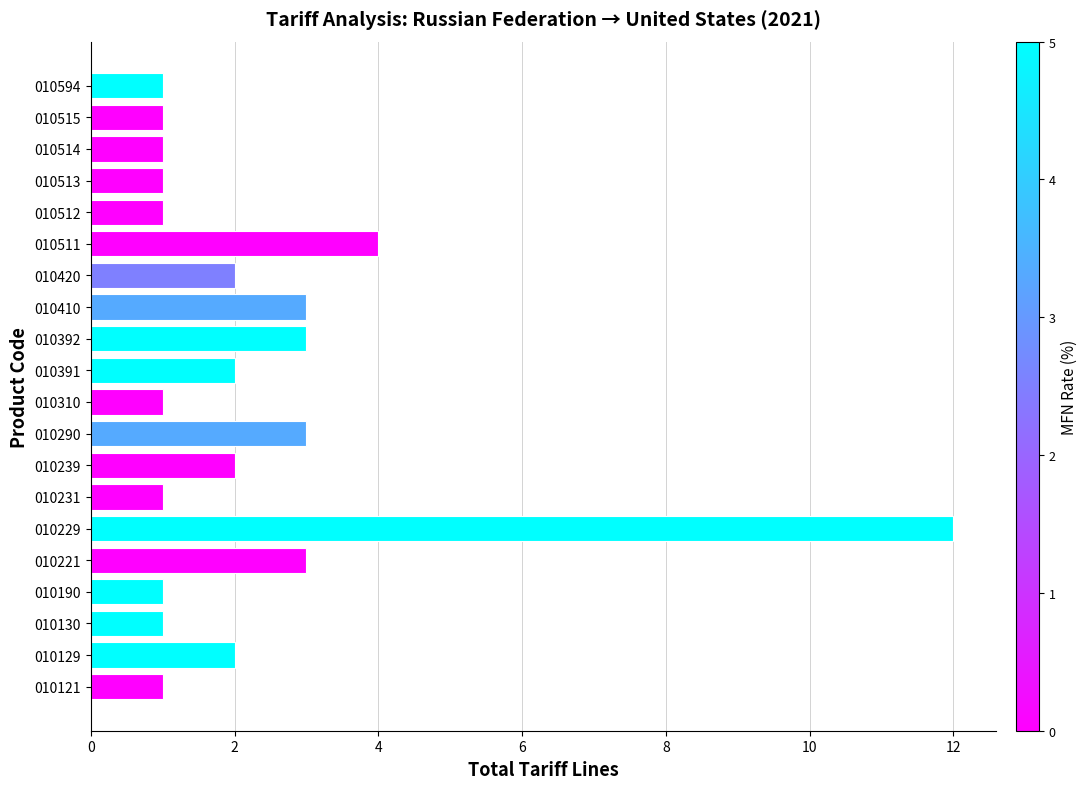

What is the ratio of the value at 010229 to the value at 010231?

12.0